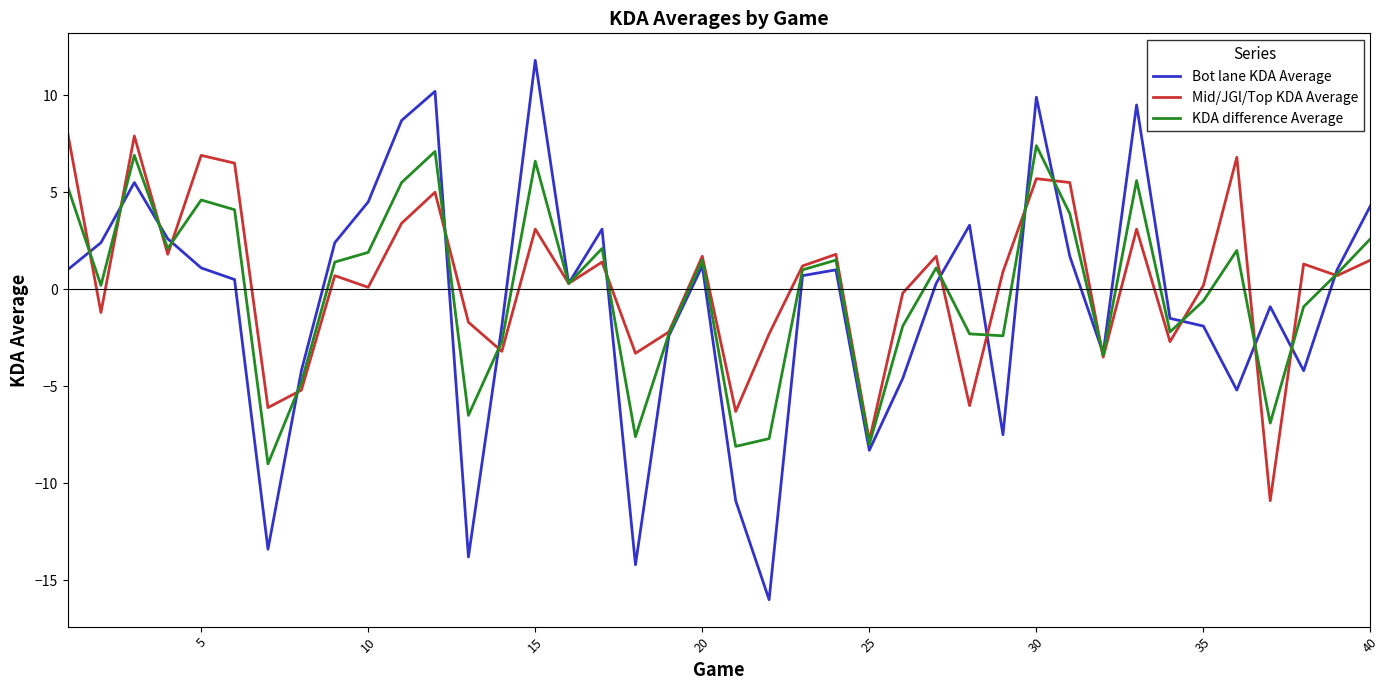

Which series has the largest range (max minus min)?

Bot lane KDA Average